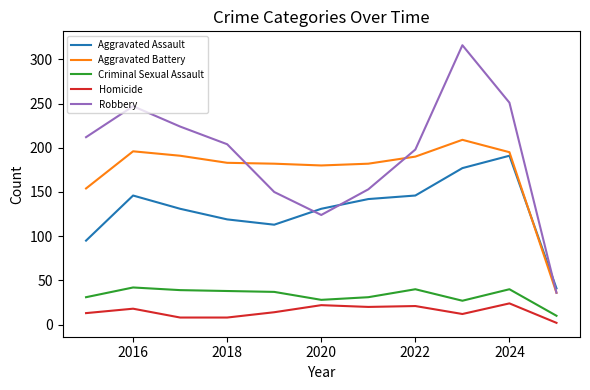

Which series has the widest spread of values?

Robbery